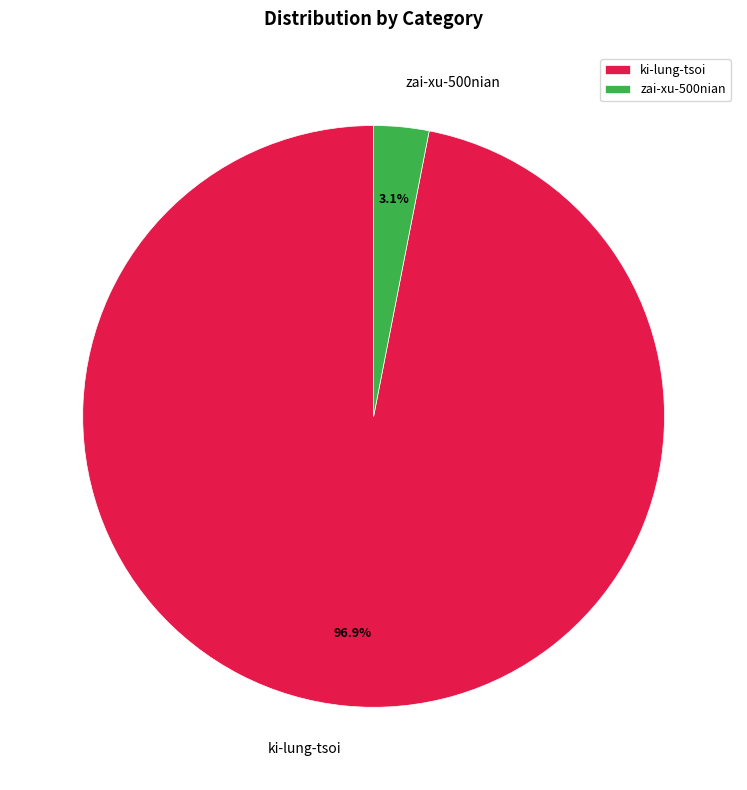

What is the majority slice?

ki-lung-tsoi